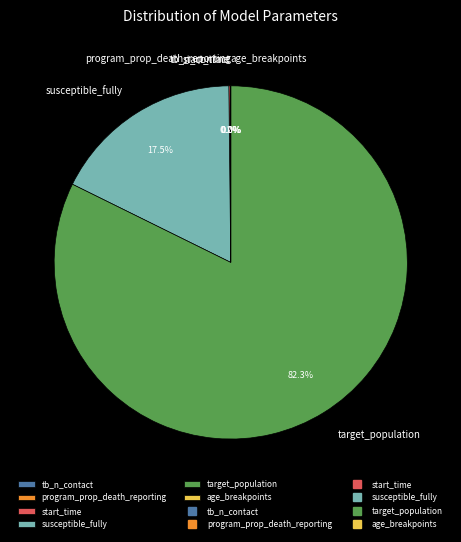

What percentage is NOT represented by target_population?

17.7%